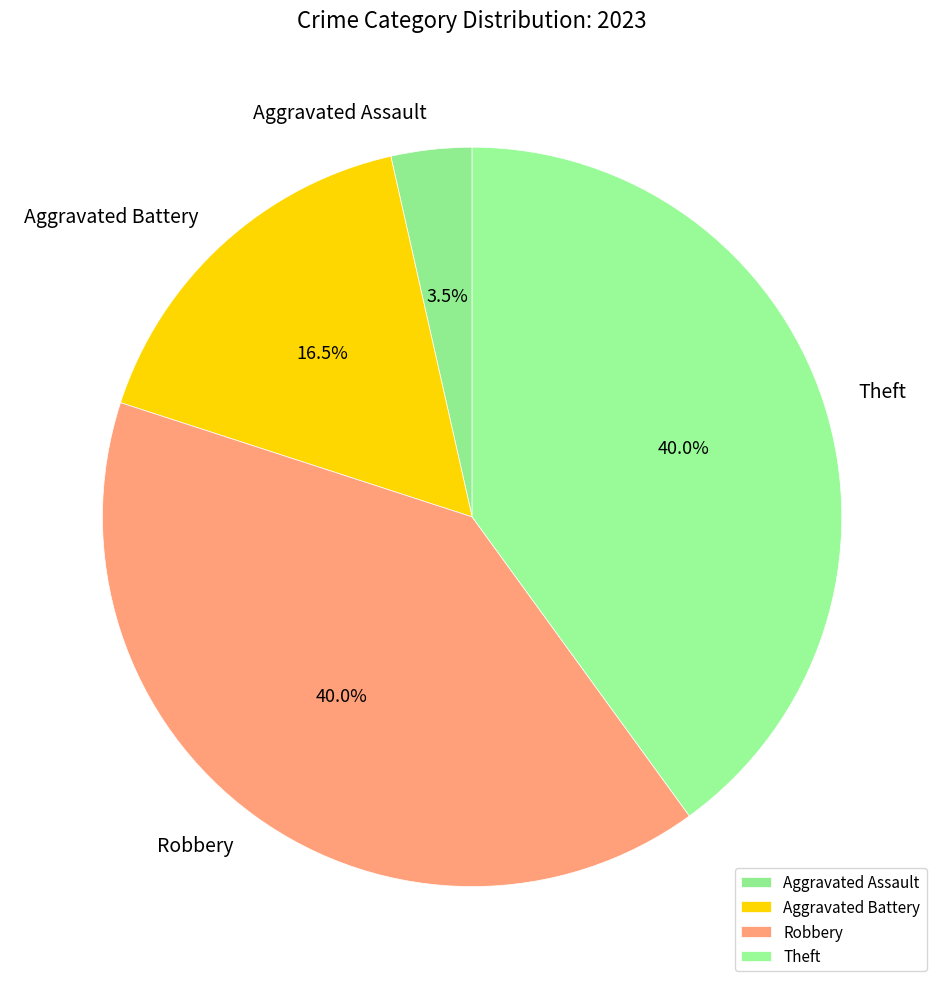

Count the number of slices in the pie.

4